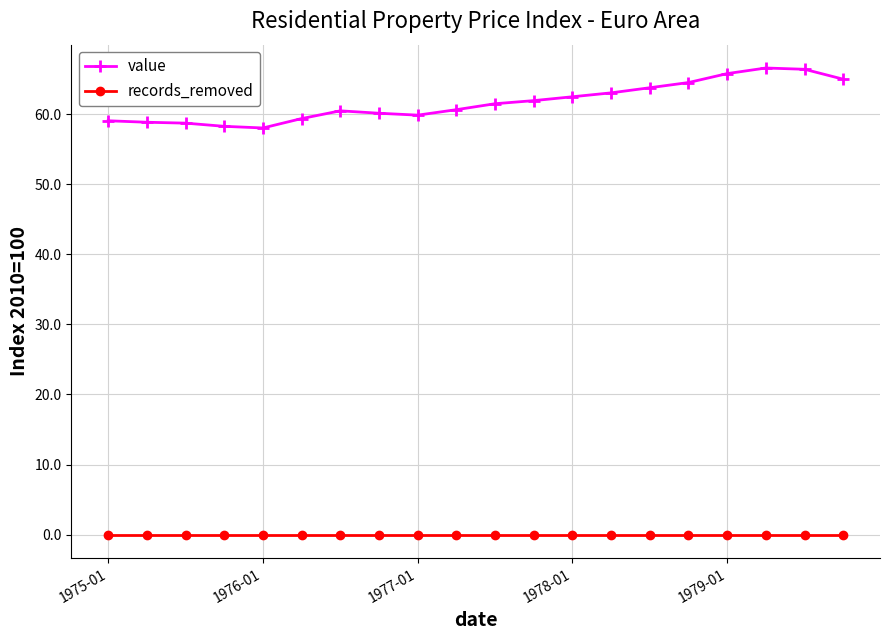

How many data points in value are above 61?

10